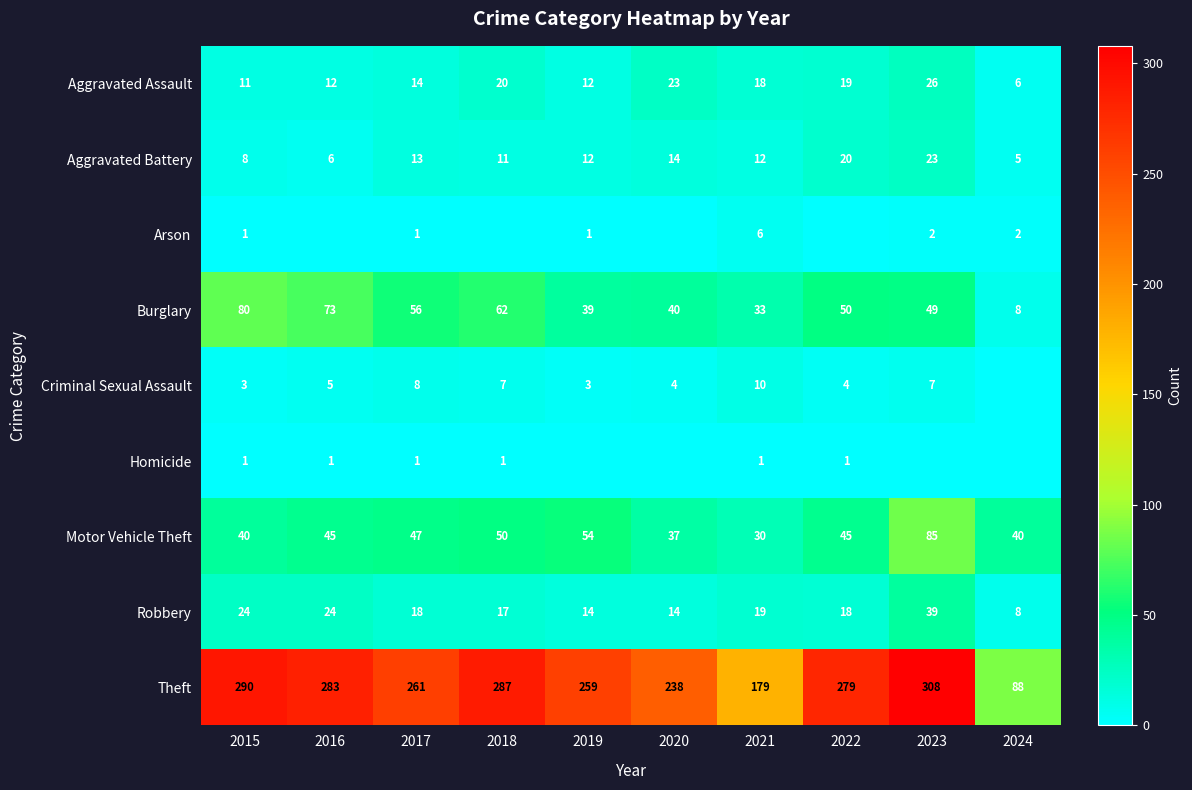

The value of Aggravated Assault at 2019 is 12. True or false?

True